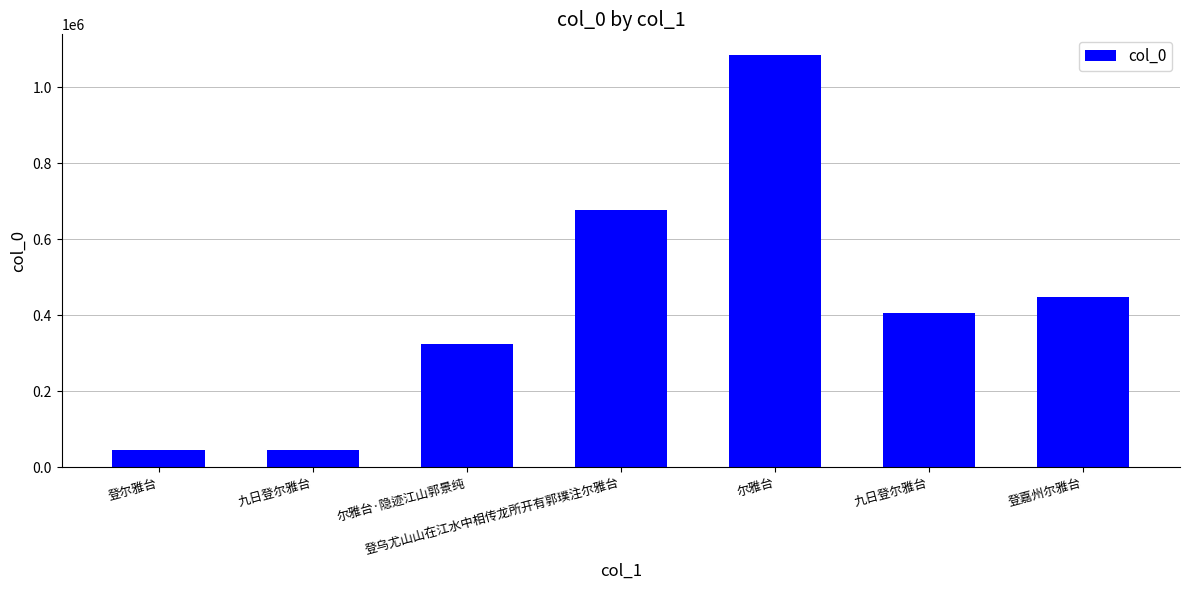

What is the approximate value at 尔雅台·隐迹江山郭景纯, to the nearest 50?

323350